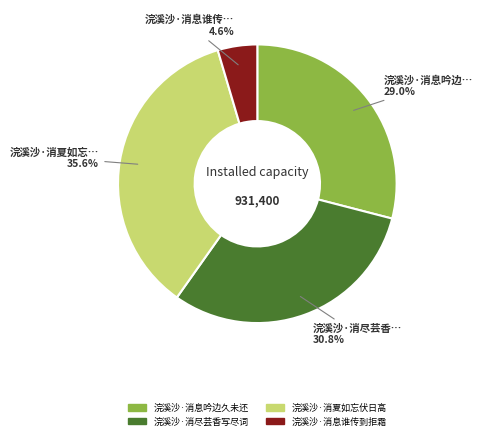

What is the smallest slice in the pie chart?

浣溪沙·消息谁传到拒霜